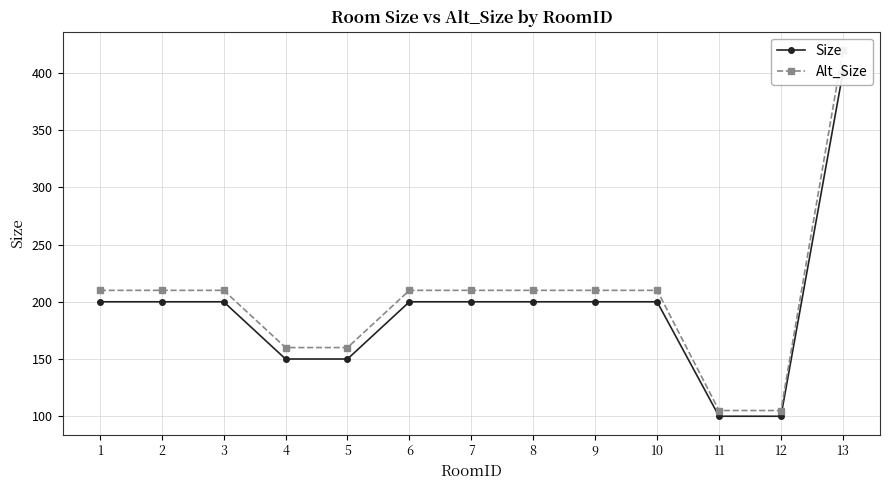

True or false: Size and Alt_Size intersect in this chart.

False